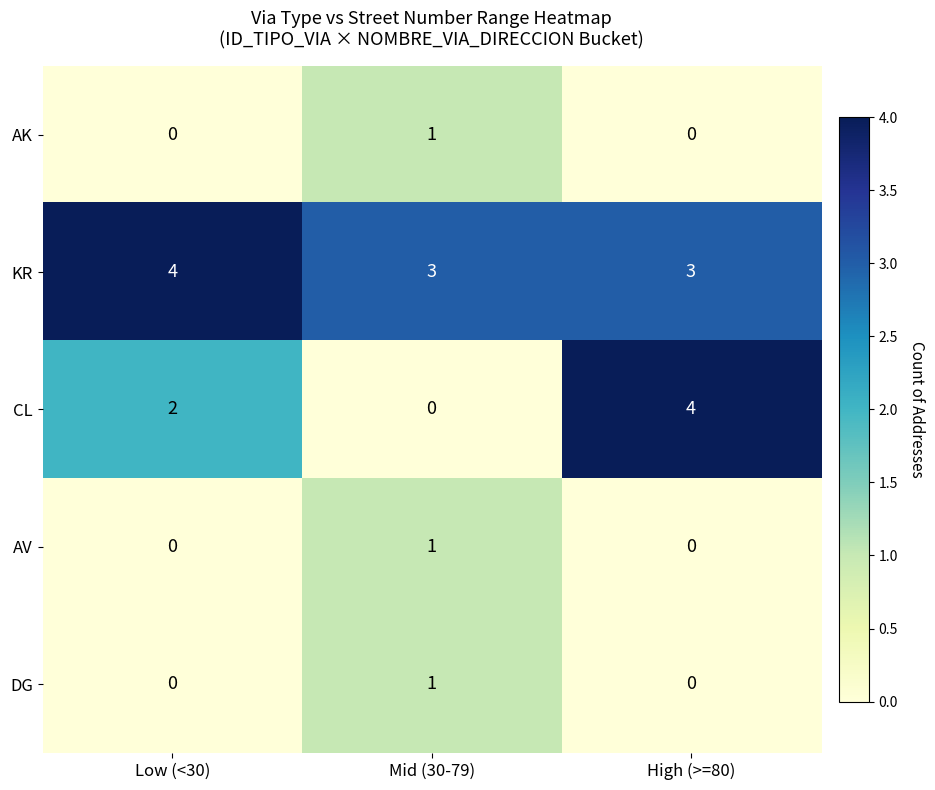

Reading left to right, transcribe all the data shown in this chart.

AK: Low (<30)=0	Mid (30-79)=1	High (>=80)=0
KR: Low (<30)=4	Mid (30-79)=3	High (>=80)=3
CL: Low (<30)=2	Mid (30-79)=0	High (>=80)=4
AV: Low (<30)=0	Mid (30-79)=1	High (>=80)=0
DG: Low (<30)=0	Mid (30-79)=1	High (>=80)=0